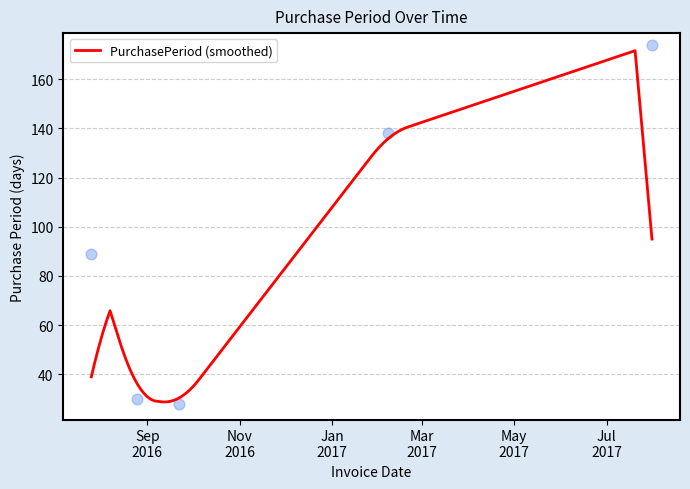

What is the ratio of the value at 2016-08-25 to the value at 2017-02-07?

0.2